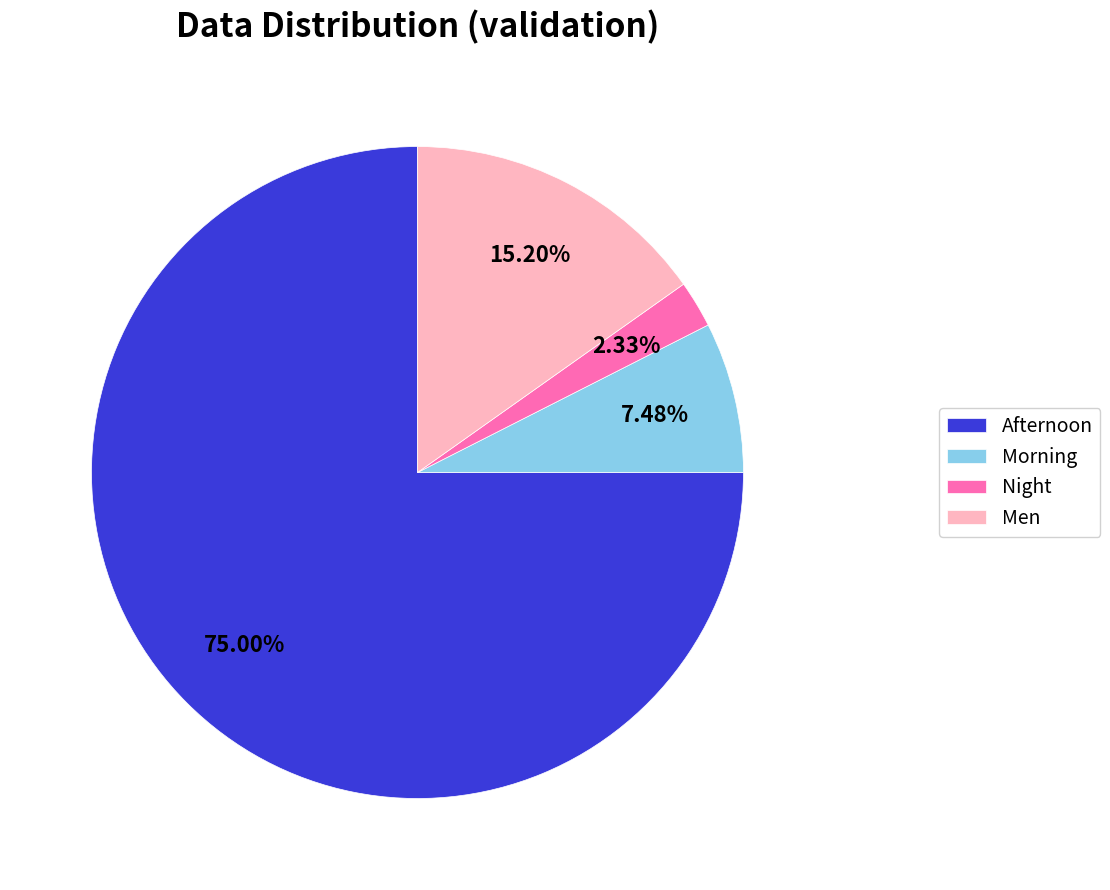

Which category has the smallest portion of the pie?

Night